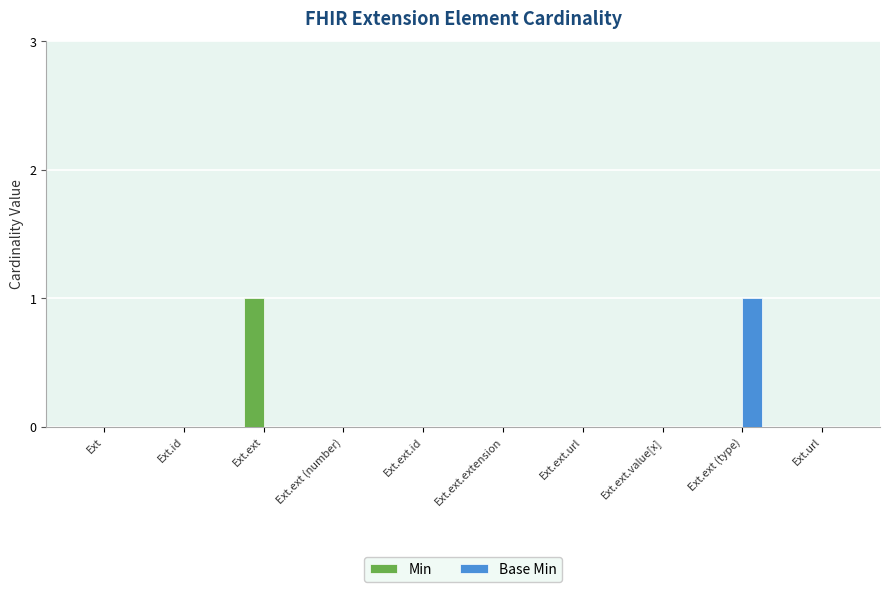

Is it true that Base Min equals -1 at Ext.url?

False